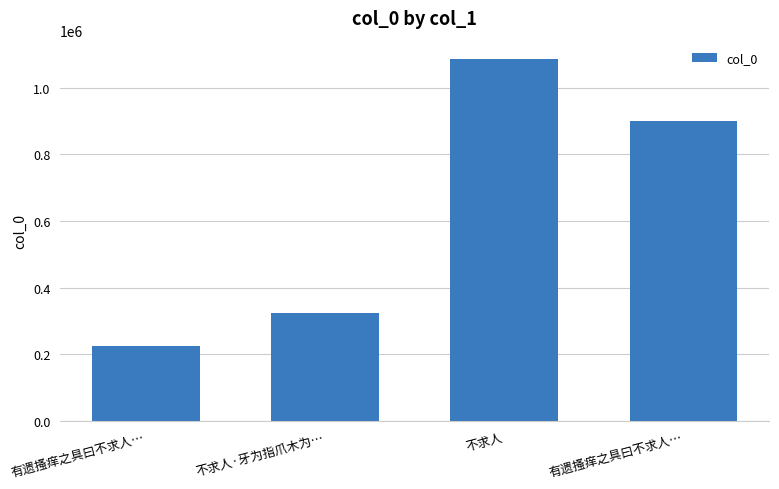

Reading left to right, extract all data points from this chart.

有遗搔痒之具曰不求人…=224199	不求人·牙为指爪木为…=323451	不求人=1086281	有遗搔痒之具曰不求人…=901095